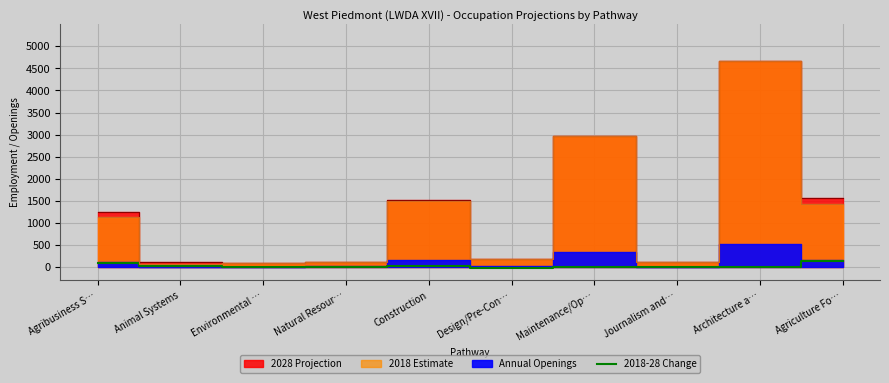

Is it true that the value at Design/Pre-Con… is -16?

False